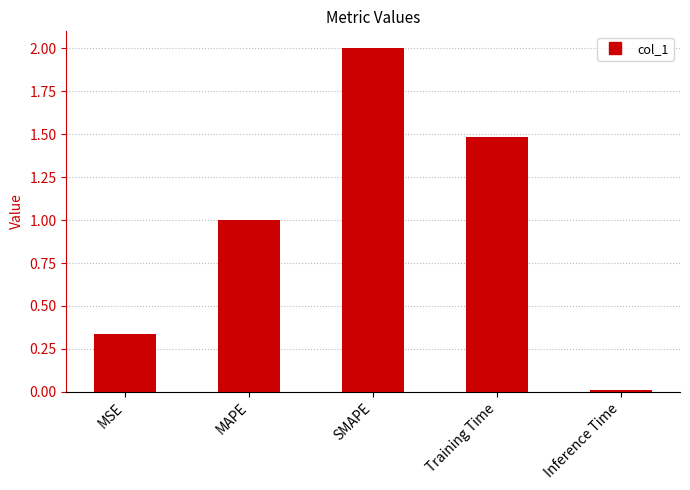

The chart shows a value of 1.0 at MAPE. True or false?

True